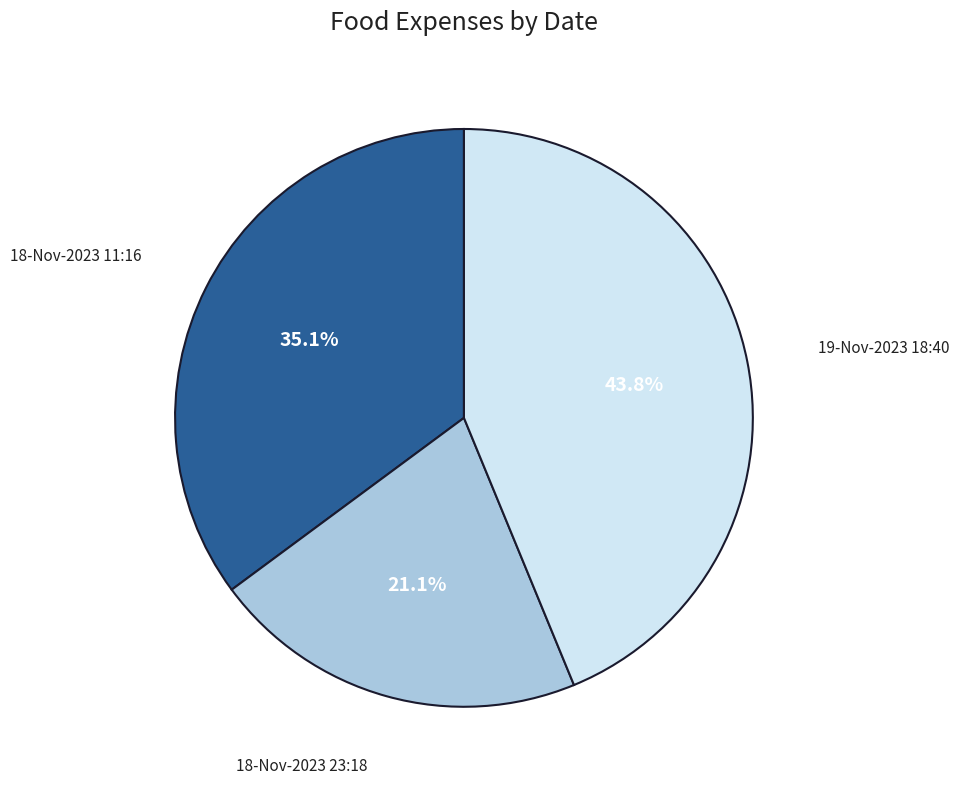

Is there a majority slice in this chart?

No